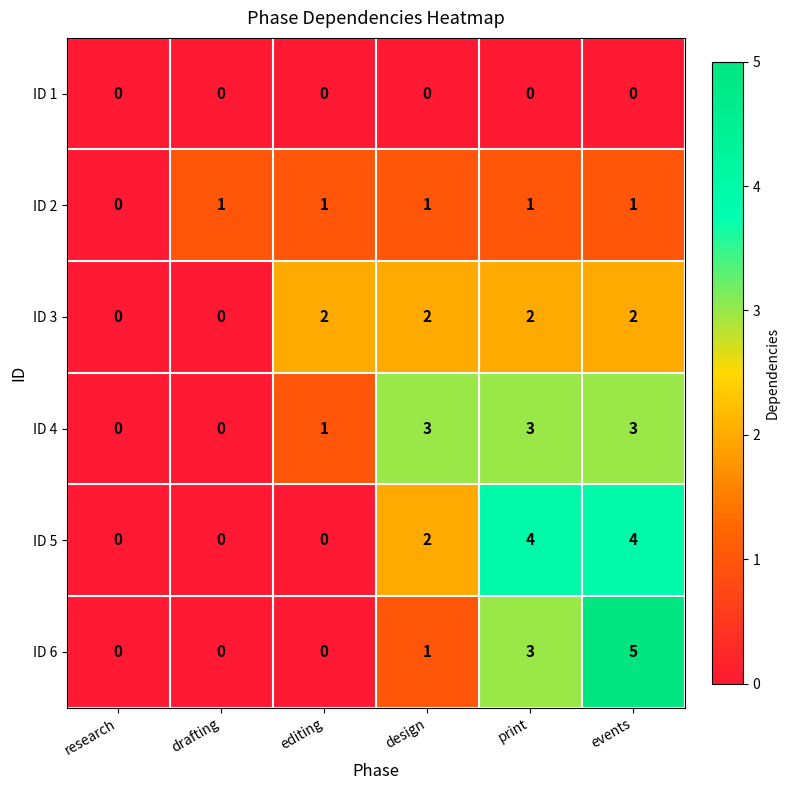

List the series in order of their peak value, highest first.

ID 6, ID 5, ID 4, ID 3, ID 2, ID 1